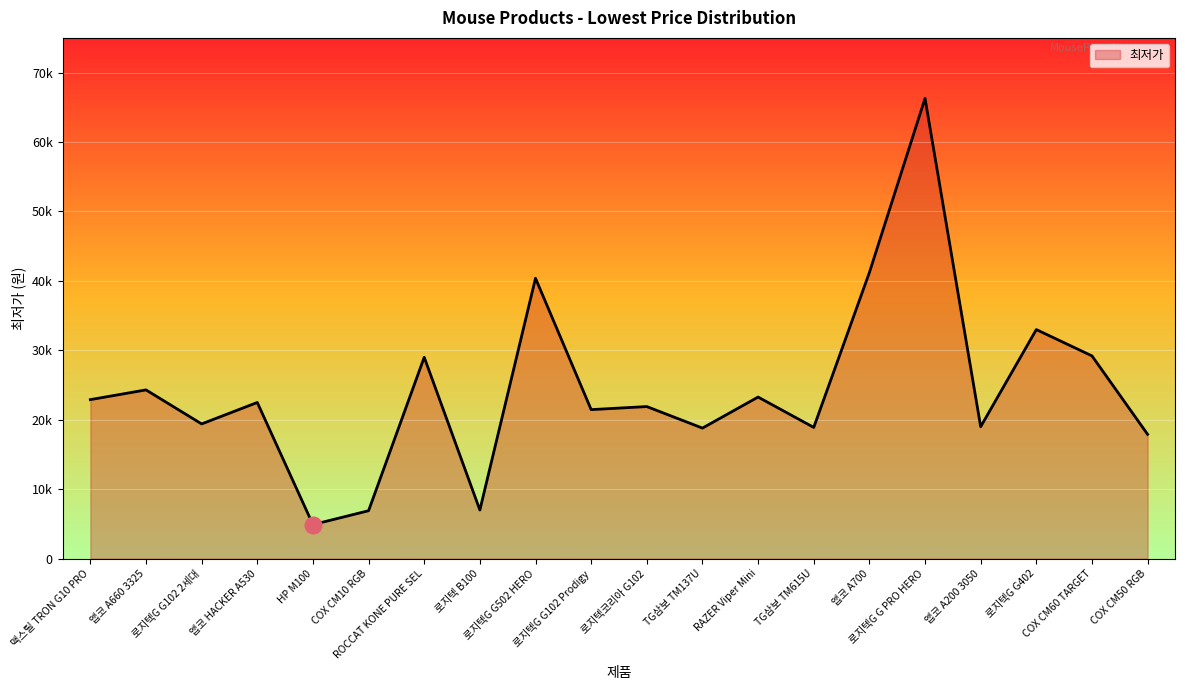

Does the chart display data point markers on the line(s)?

No